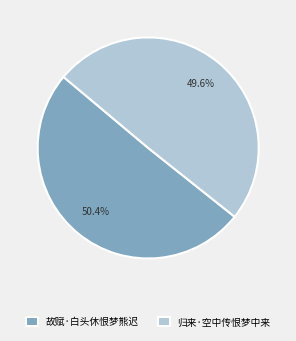

To the nearest percent, what is the combined percentage of 归来·空中传恨梦中来 and 故赋·白头休恨梦熊迟?

100%